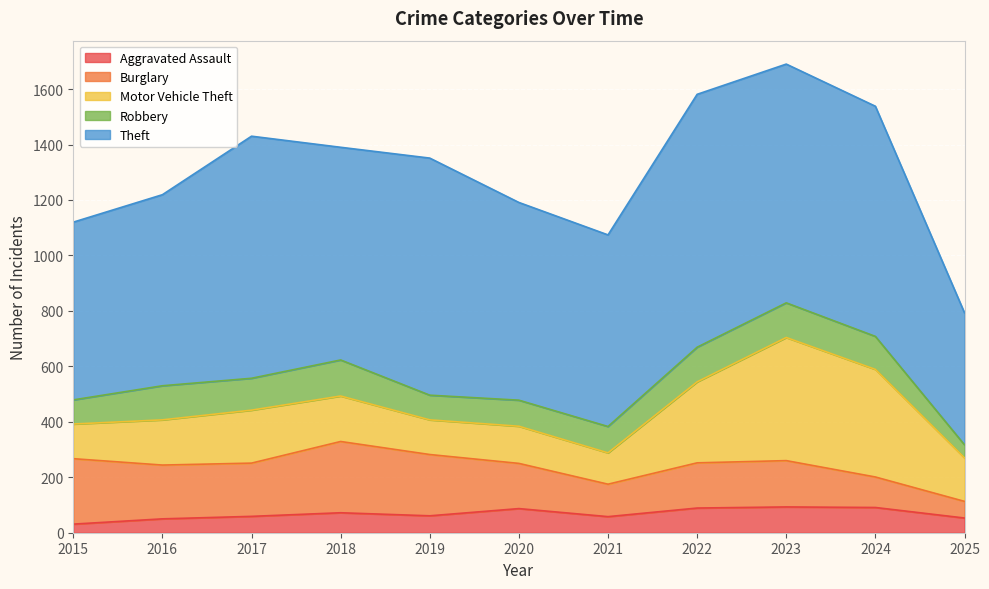

At which category does Robbery reach its first local peak?

2016